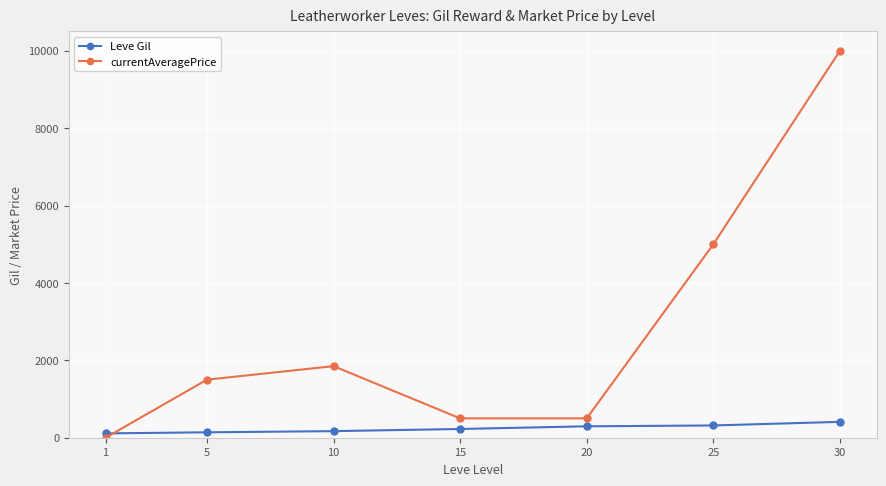

At which category does currentAveragePrice reach its first local peak?

10